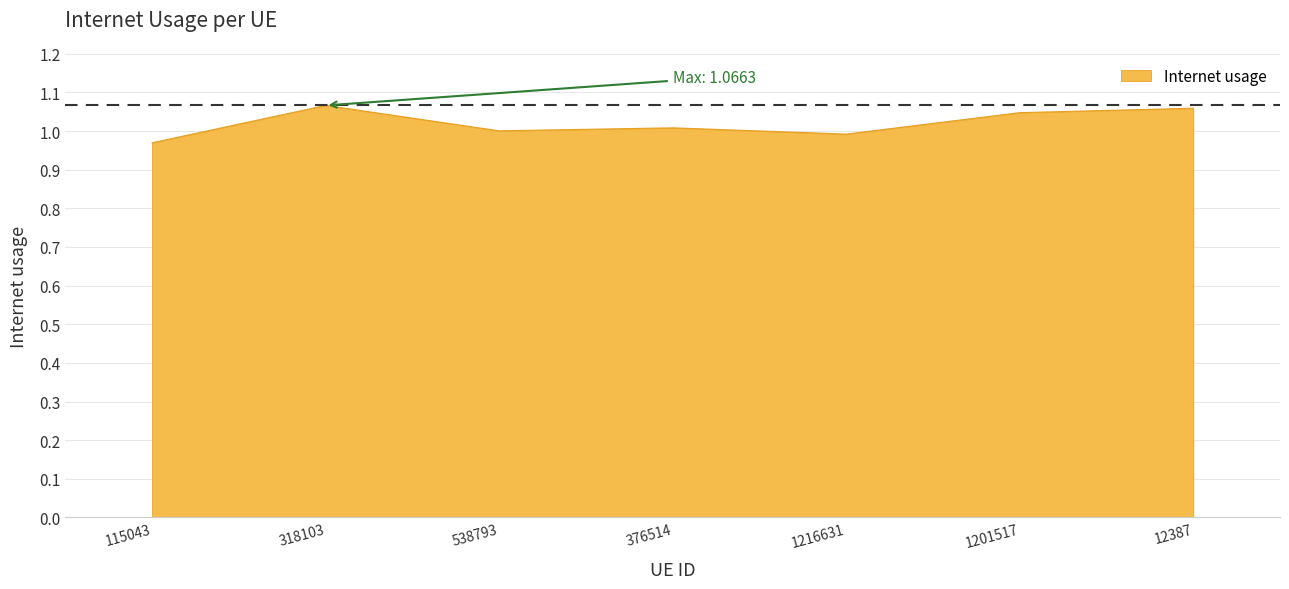

What is the change in value from 318103 to 1216631?

-0.1